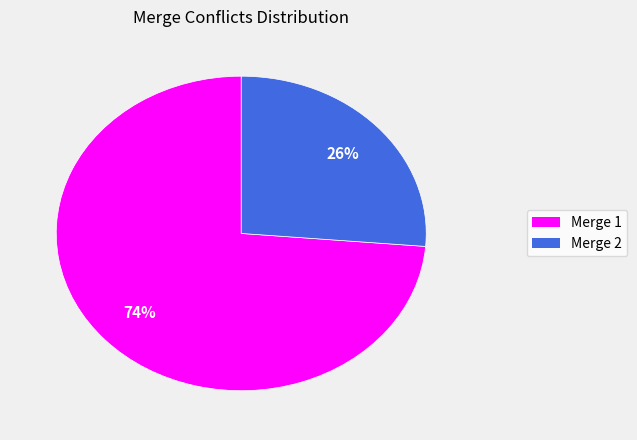

Does any single category account for the majority?

Yes